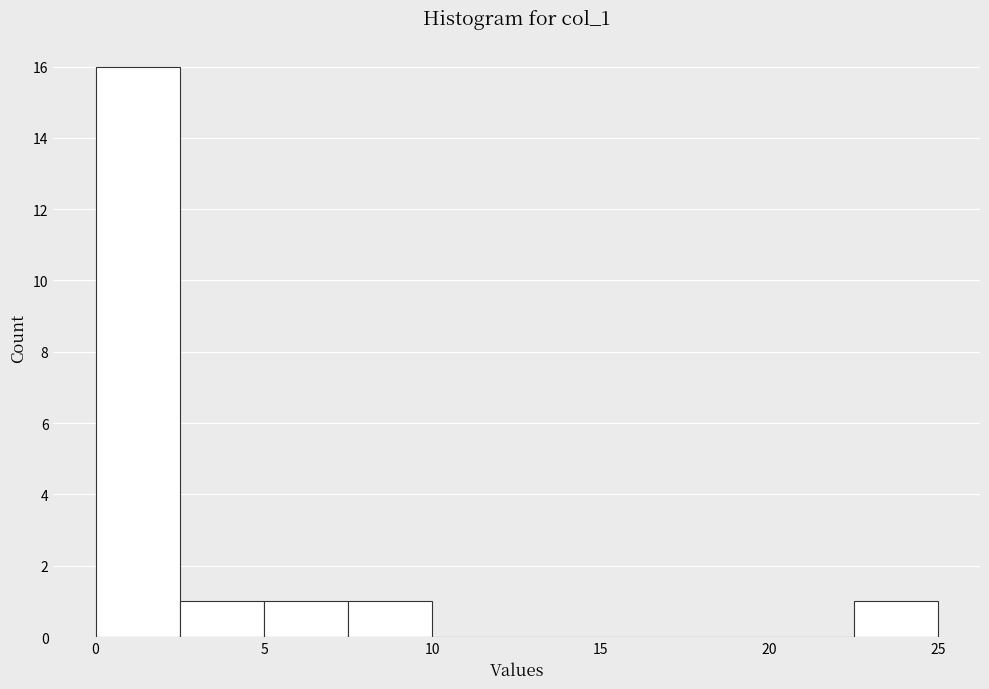

Which range on the x-axis has the tallest bar?

0.0 to 2.5